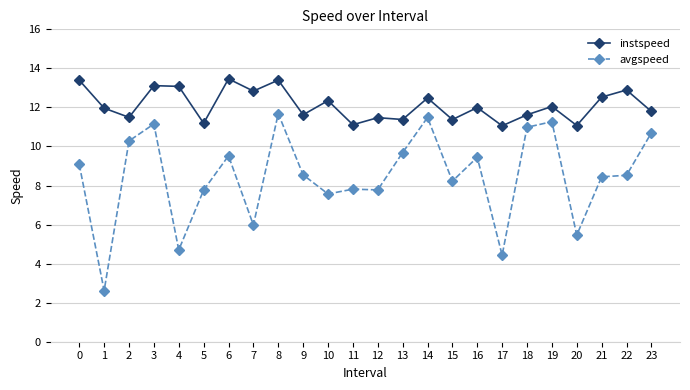

What is the lowest value of the avgspeed series?

2.6